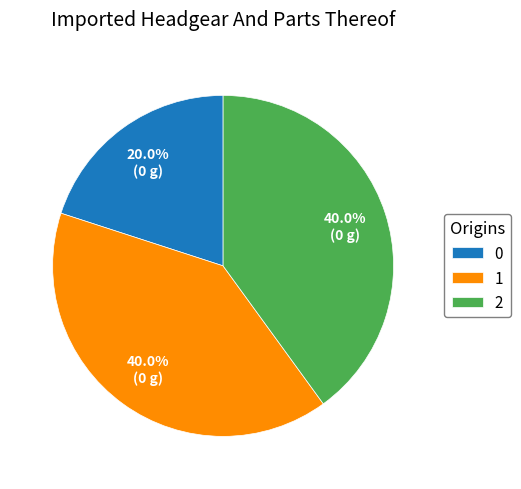

What percentage is the 0 slice, to the nearest percent?

20%